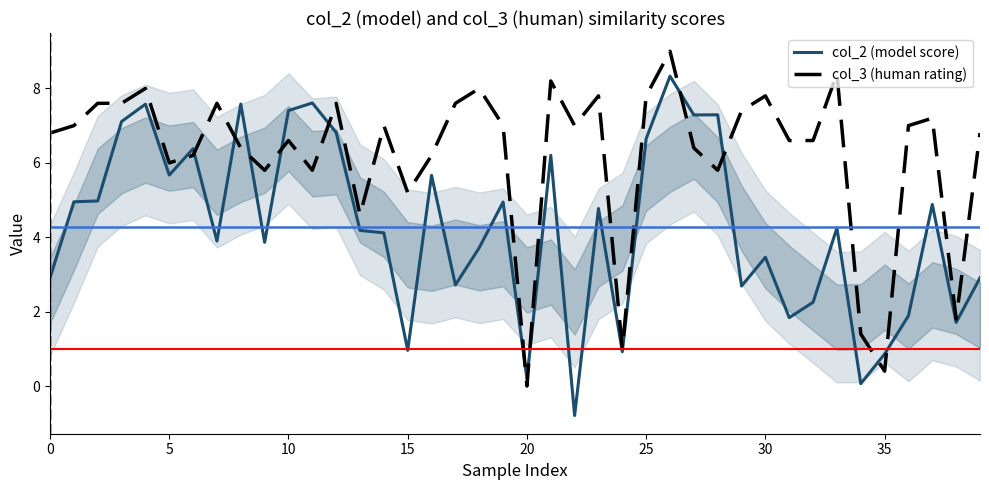

What is the difference between the col_2 (model score) values at 13 and 31?

2.3